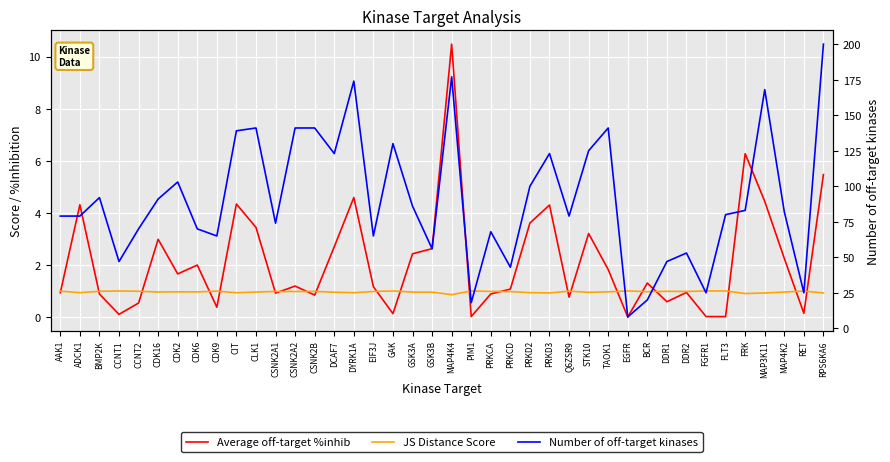

What is the sum of all Number of off-target kinases values?

3631.0